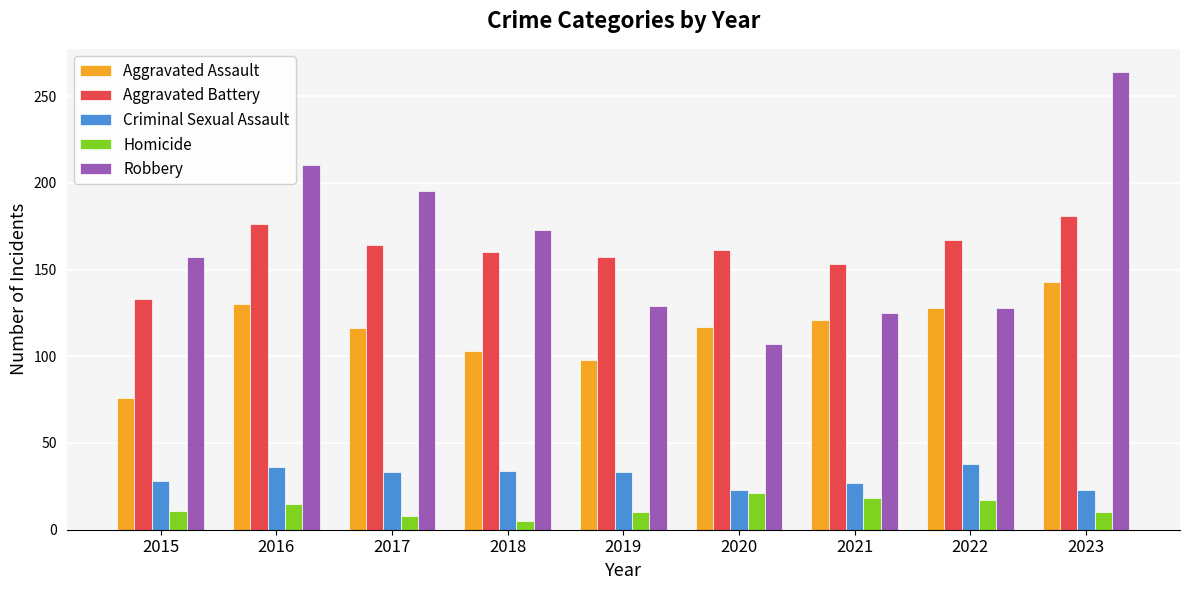

Which category has the lowest value in the Aggravated Battery series?

2015